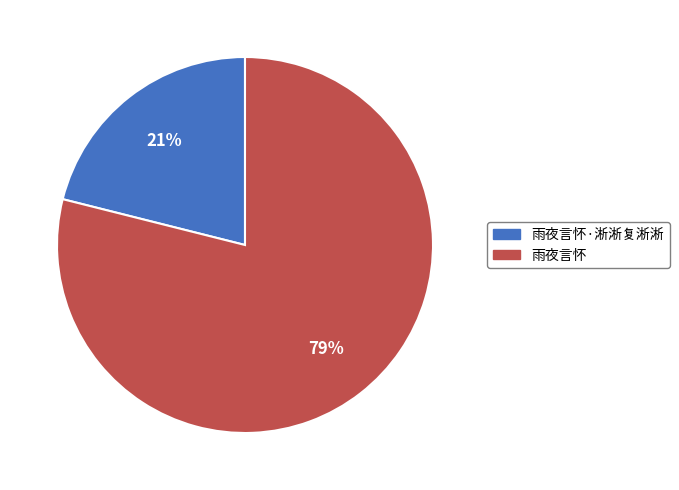

Is there any slice that represents more than half of the pie?

Yes